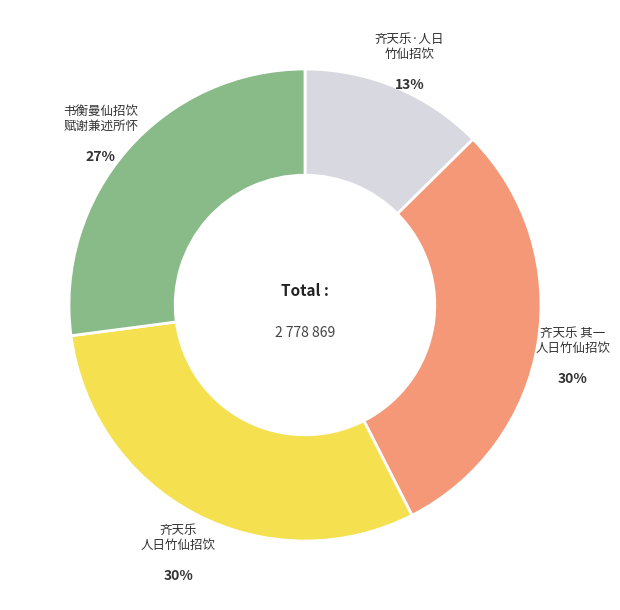

Is 齐天乐 人日竹仙招饮 the majority of the pie?

No